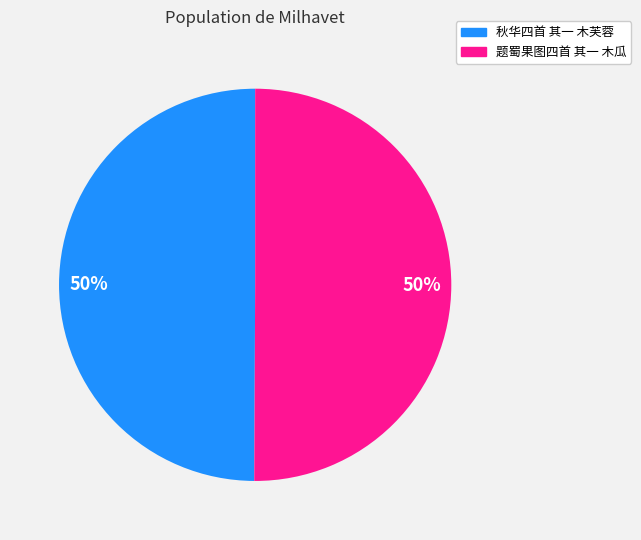

The 秋华四首 其一 木芙蓉 slice represents 50% of the pie. True or false?

True